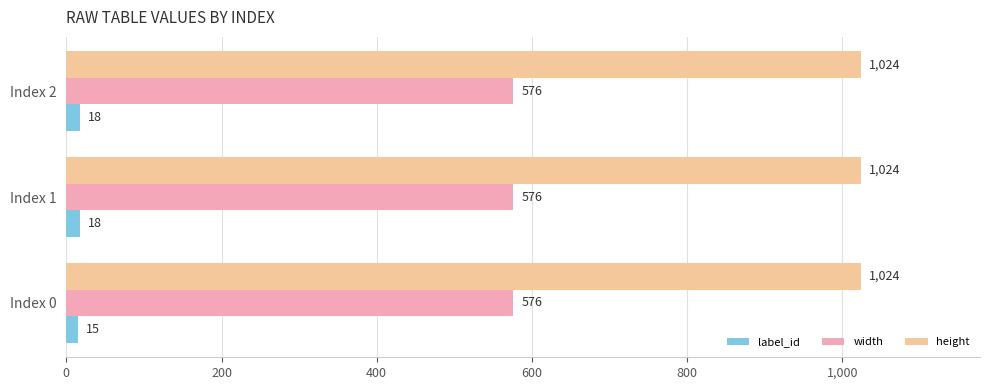

List the series in order of their peak value, highest first.

height, width, label_id